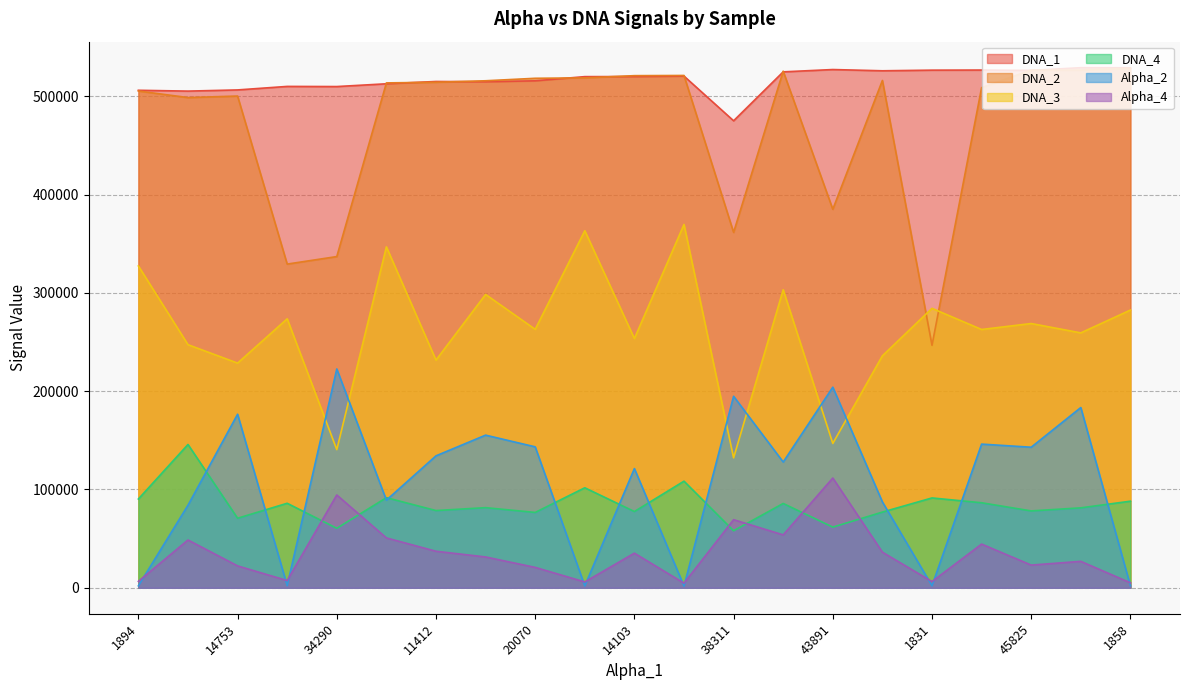

True or false: Alpha_2 and DNA_4 cross at least once.

True